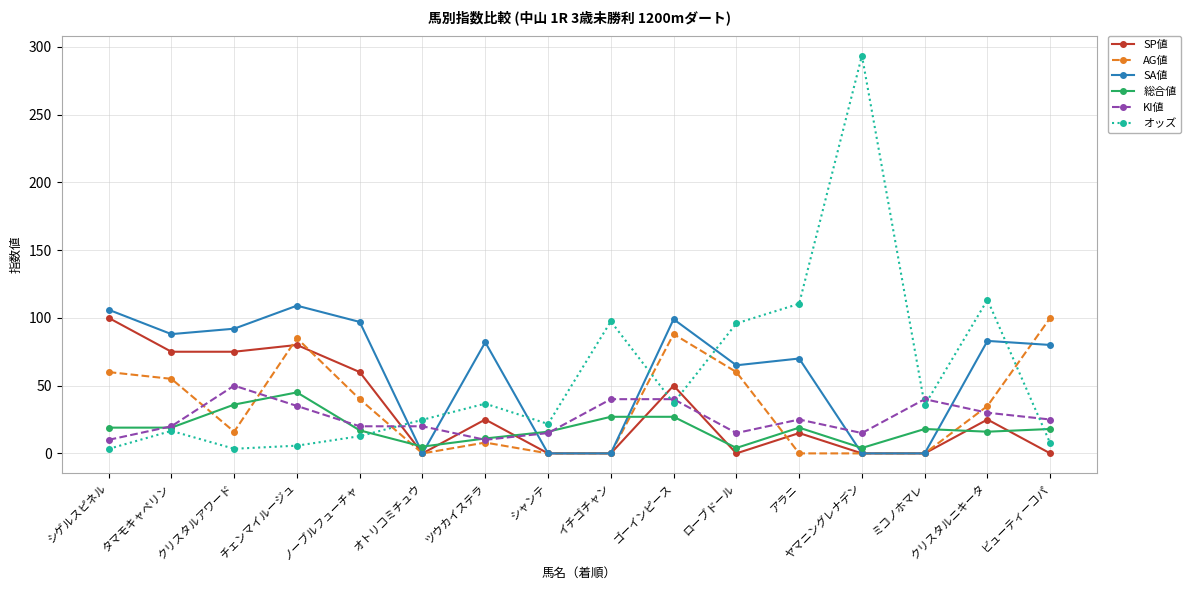

What value does the KI値 series have at クリスタルニキータ?

30.0